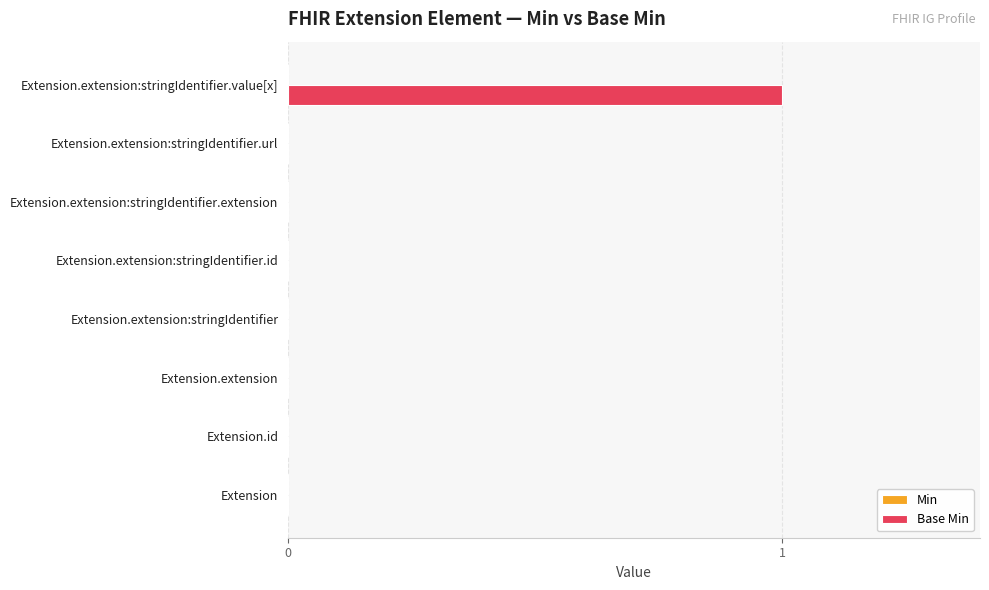

What is the change in value from Extension.extension:stringIdentifier to Extension.extension:stringIdentifier.value[x]?

+1